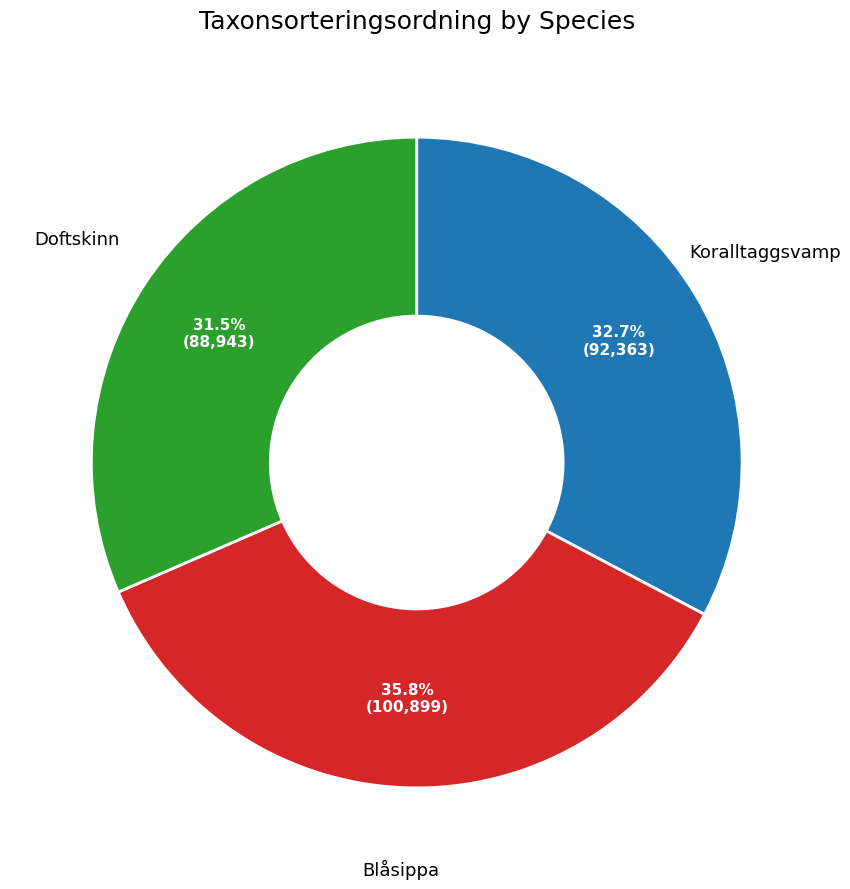

To the nearest percent, what is the average slice percentage?

33%